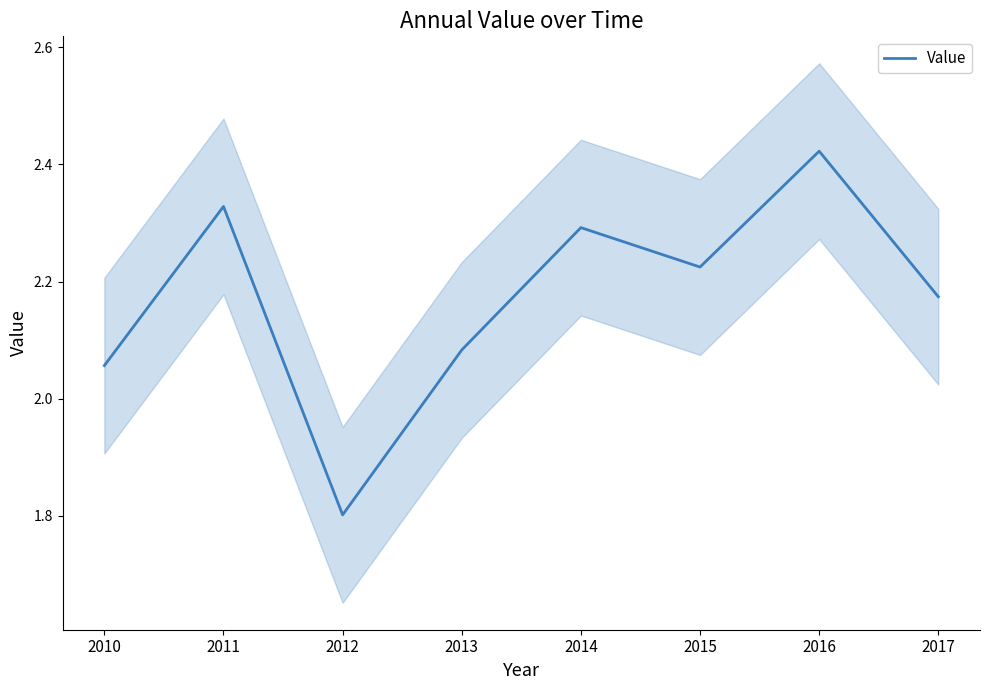

Reading right to left, transcribe all the data shown in this chart.

2017=2.2	2016=2.4	2015=2.2	2014=2.3	2013=2.1	2012=1.8	2011=2.3	2010=2.1